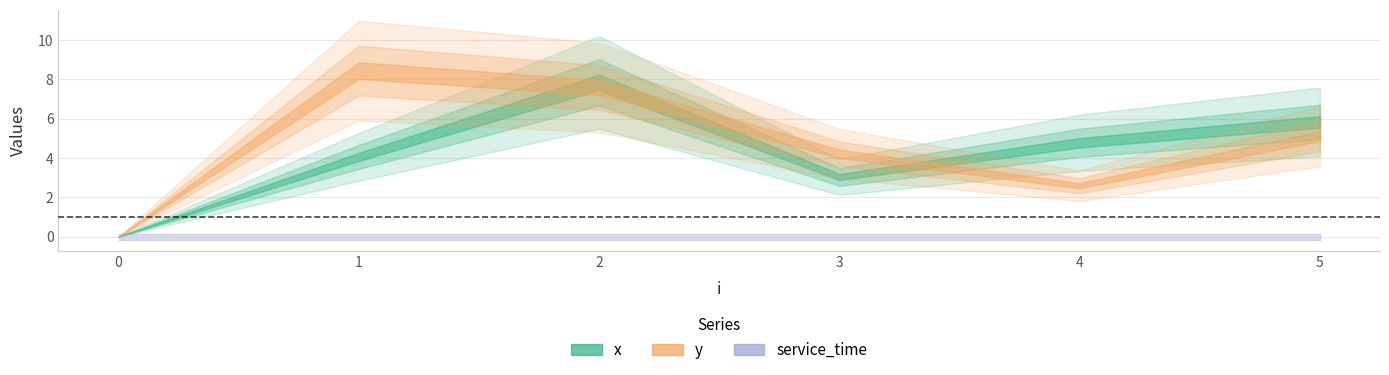

True or false: y has a value of 2.6 at 4.

True